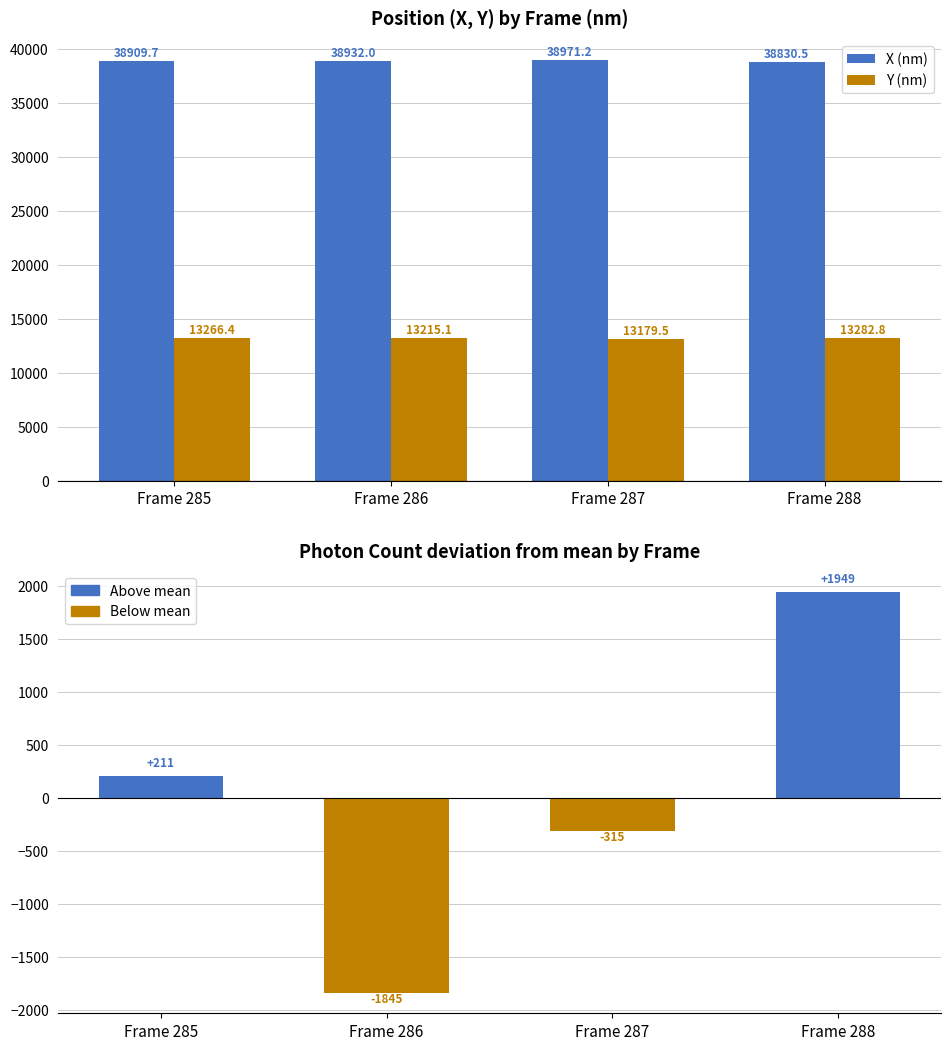

Count the number of data series in this chart.

2